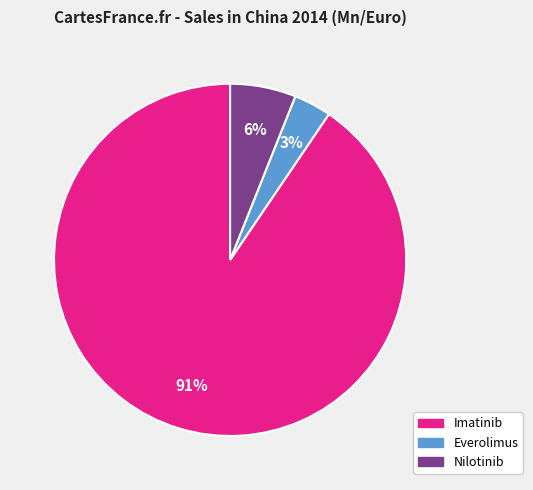

To the nearest percent, what is the average slice percentage?

33%